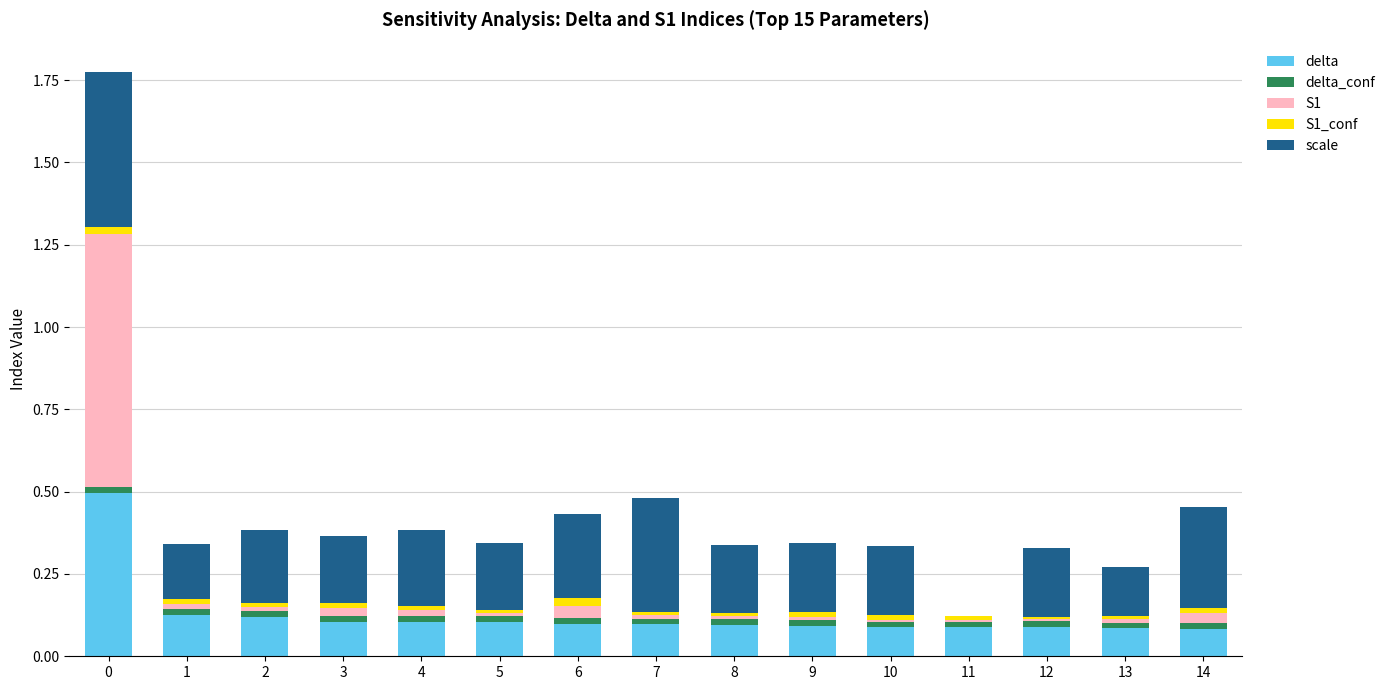

Is it true that delta equals 0.1 at 10?

True